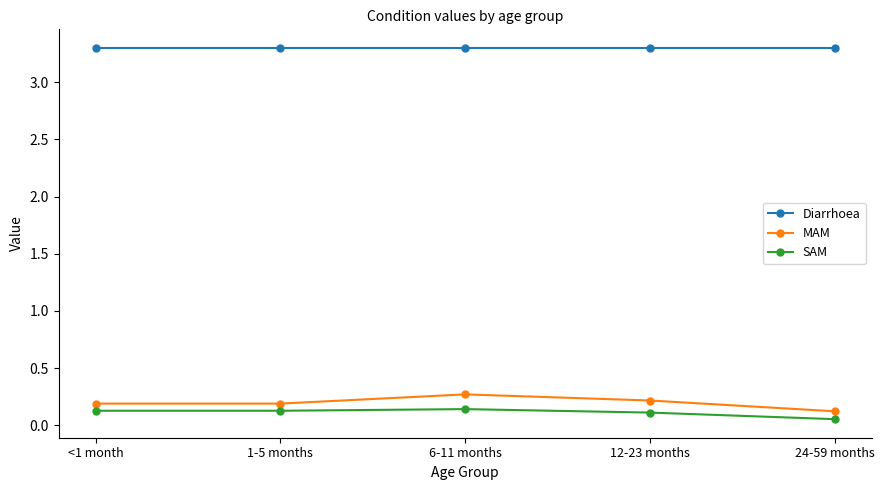

What is the minimum value for Diarrhoea?

3.3